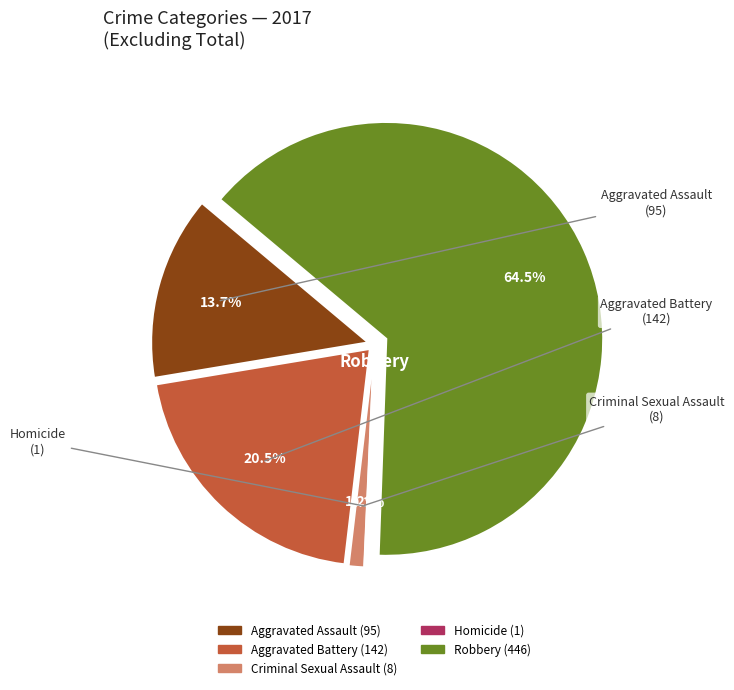

Count the number of slices in the pie.

5